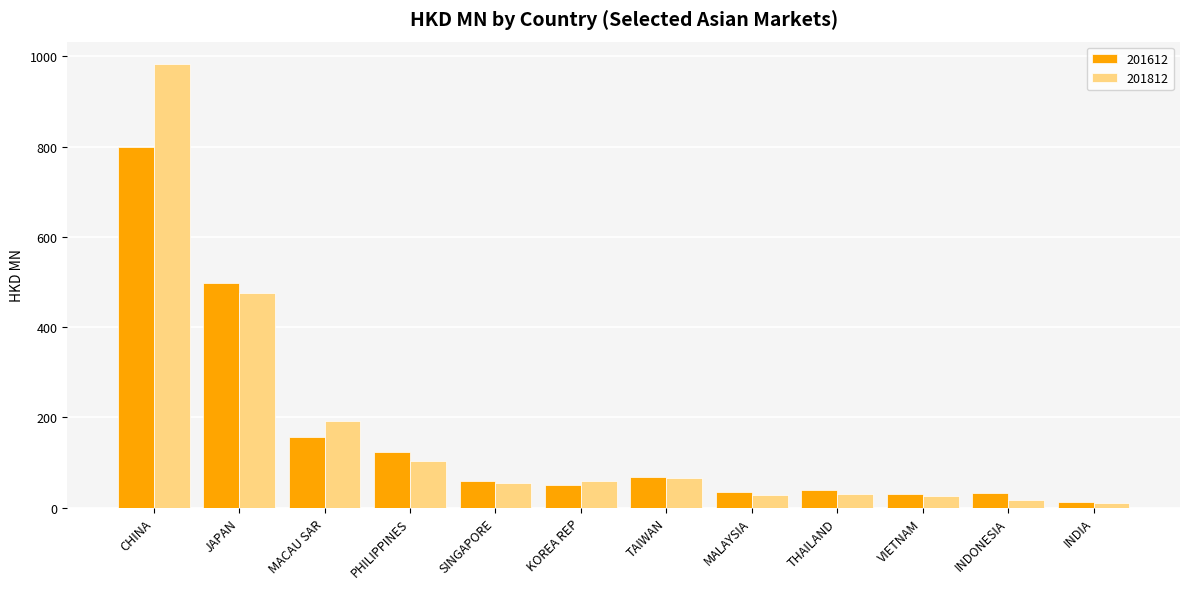

Is the value of 201612 at KOREA REP greater than the value of 201812 at CHINA?

No